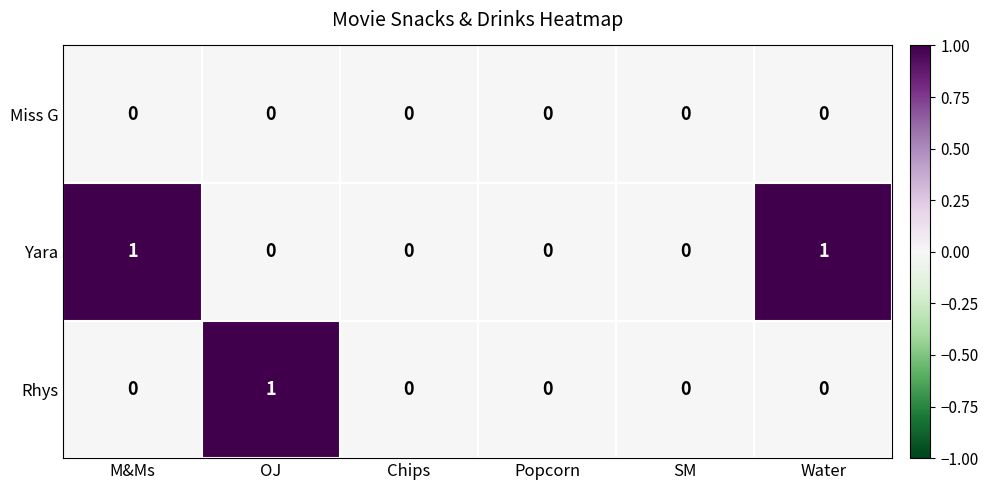

Which series has the largest total across all categories?

Yara